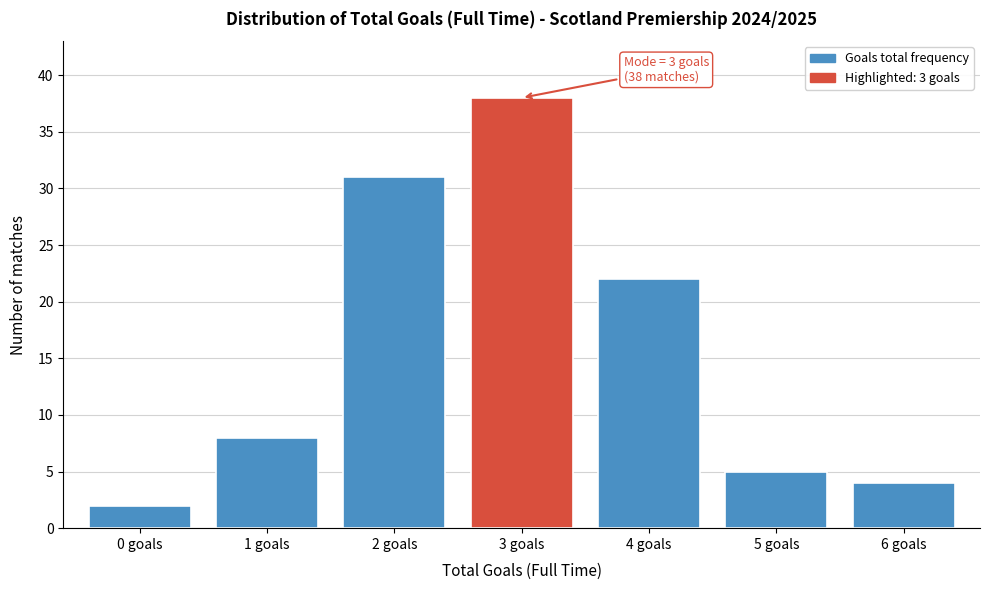

Reading left to right, what are all the values shown in this chart?

2	8	31	38	22	5	4